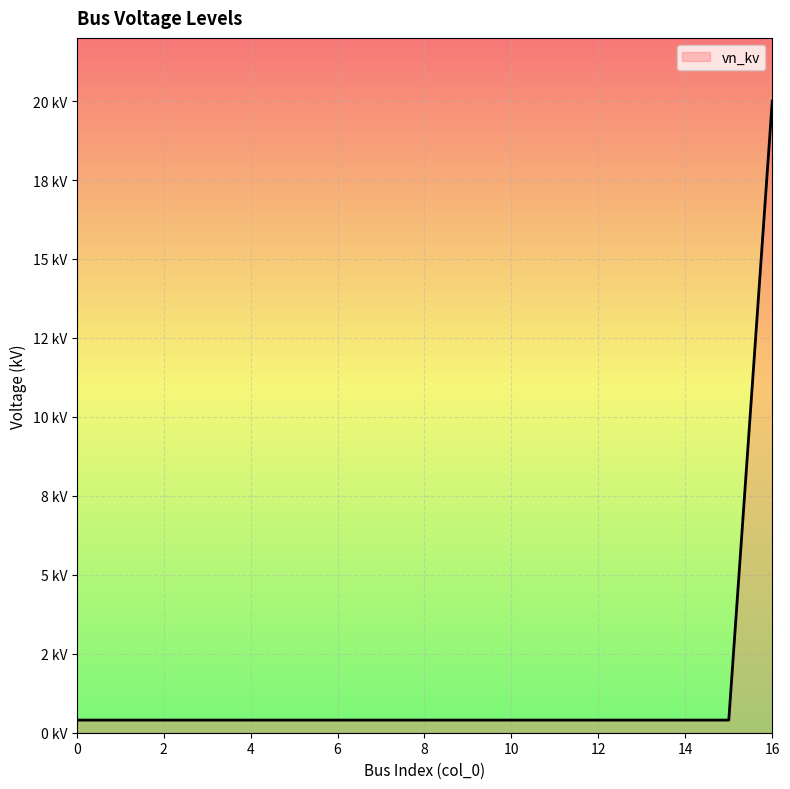

Does the chart display data point markers on the line(s)?

No